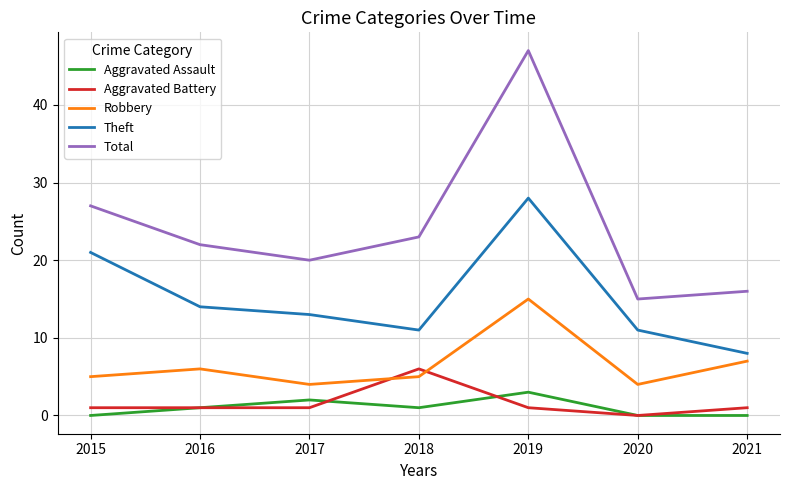

Which series has the largest total across all categories?

Total